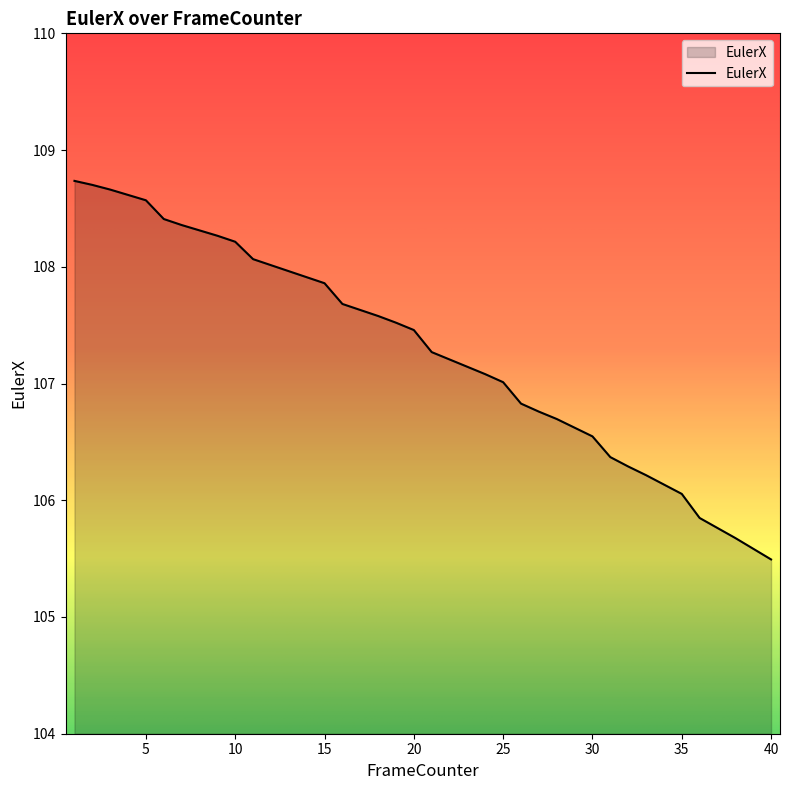

What is the difference between the maximum and minimum values?

3.2